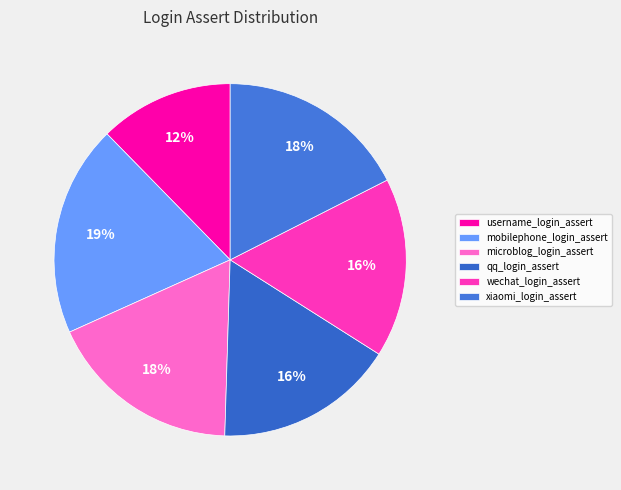

Count the number of slices in the pie.

6